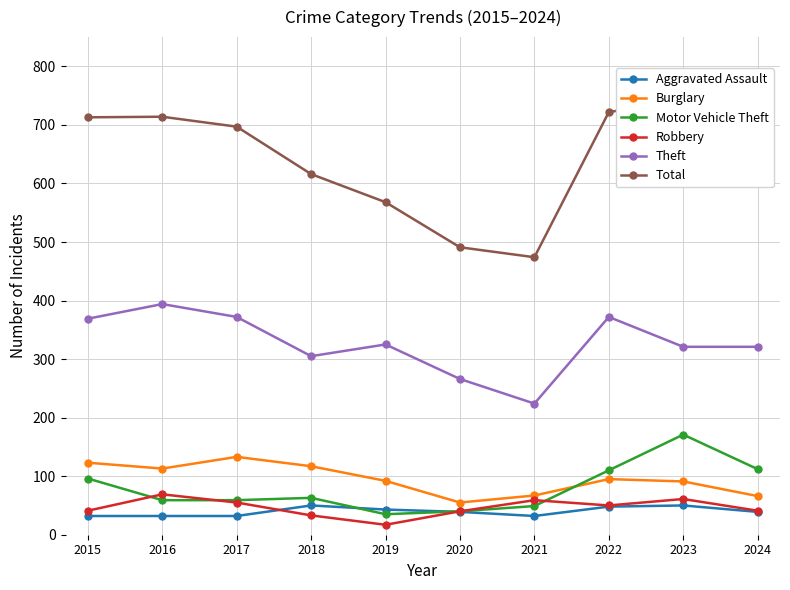

Which category has the lowest value across all series?

2019